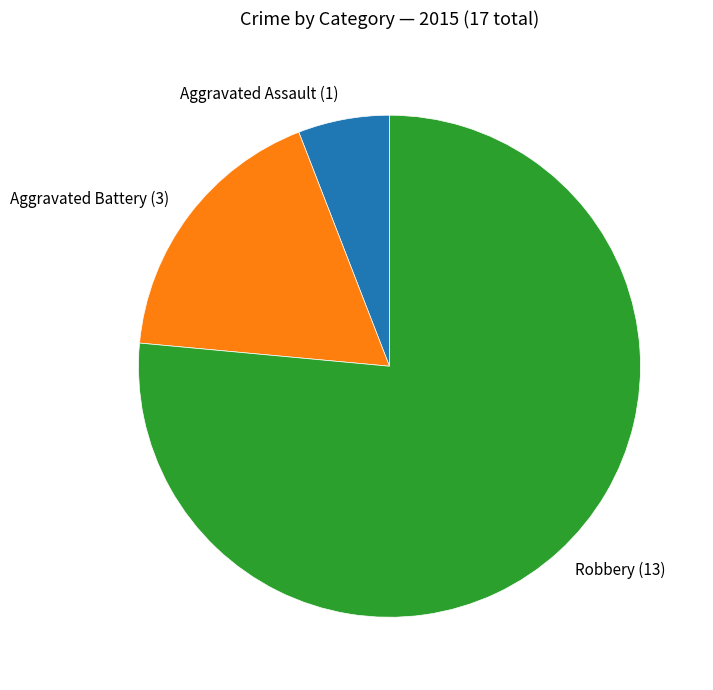

Which category accounts for the majority?

Robbery